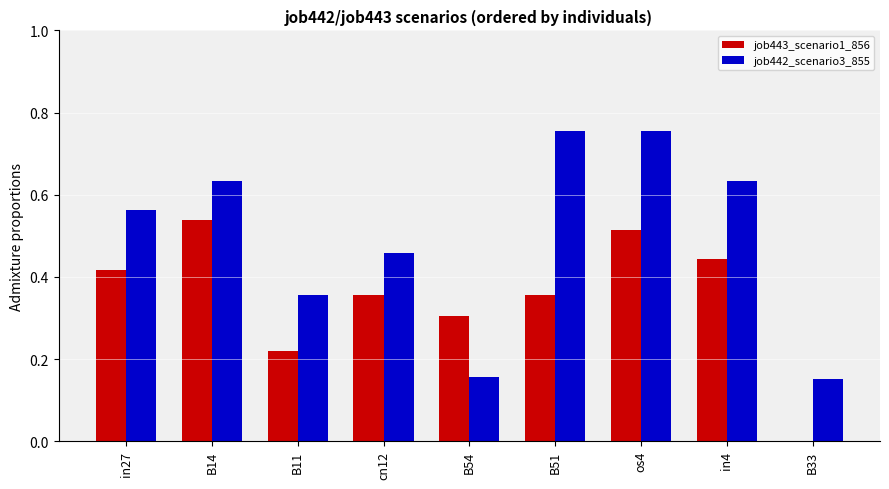

Where is job443_scenario1_856 nearest to the value 0?

B33